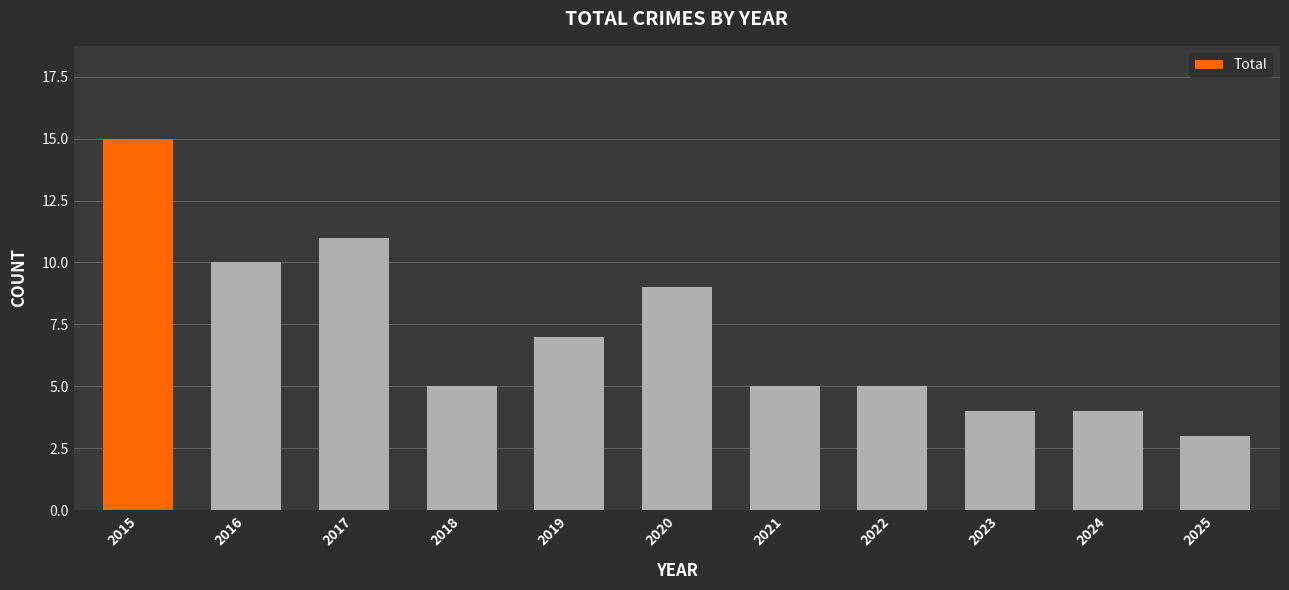

Reading left to right, extract all data points from this chart.

2015=15	2016=10	2017=11	2018=5	2019=7	2020=9	2021=5	2022=5	2023=4	2024=4	2025=3